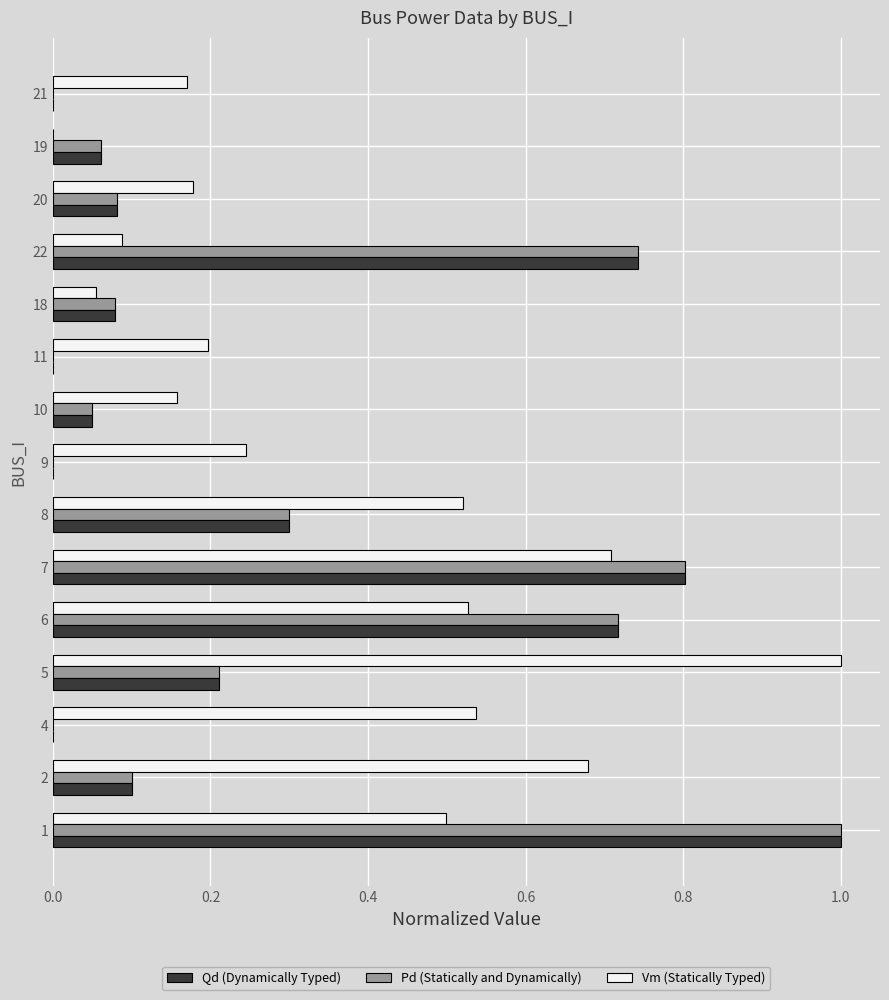

What is the greatest value displayed?

1.0